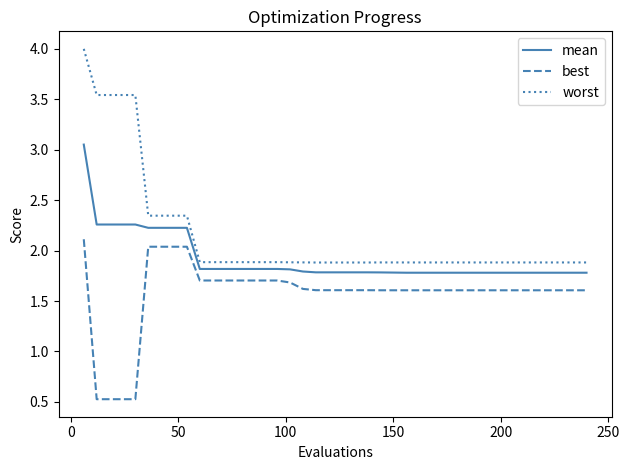

Is this an area chart (filled region under the line)?

No